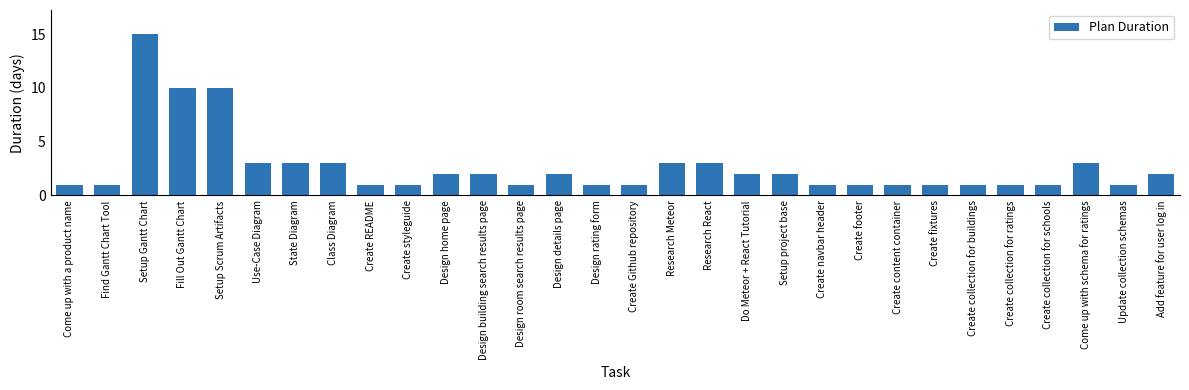

Which label corresponds to the largest value in the chart?

Setup Gantt Chart